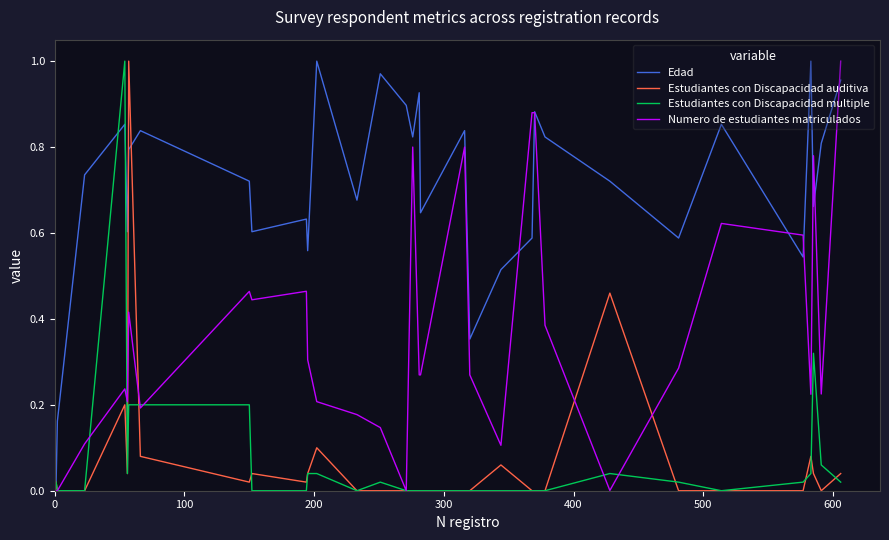

Which series has the largest total across all categories?

Edad